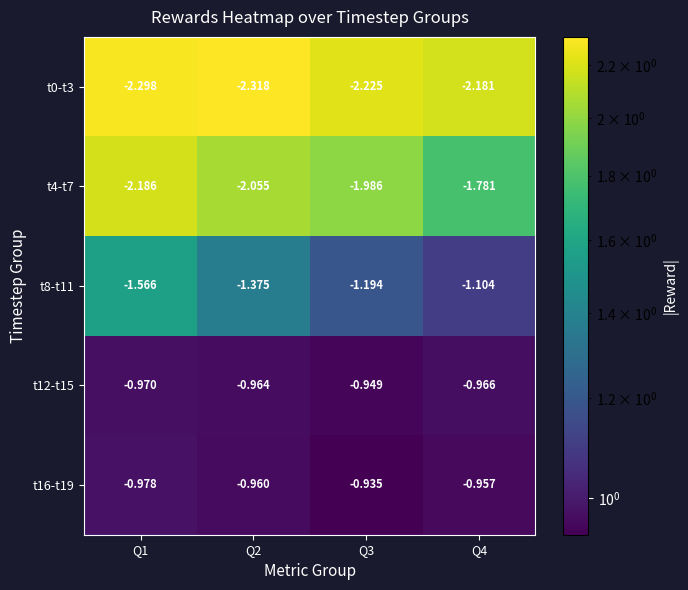

At Q3, list the series in order from largest to smallest.

t16-t19, t12-t15, t8-t11, t4-t7, t0-t3